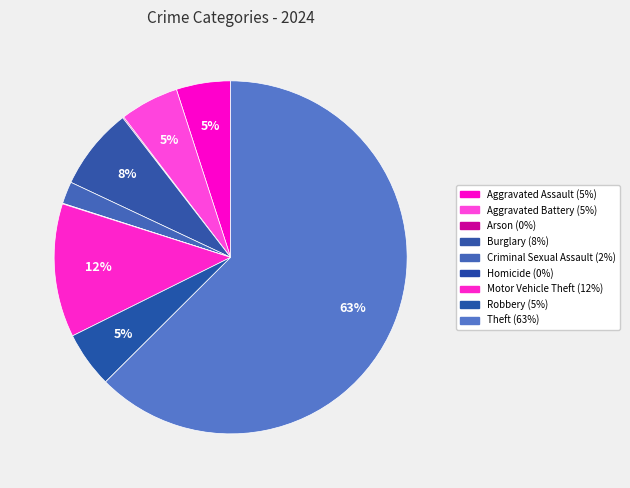

Is there any slice that represents more than half of the pie?

Yes